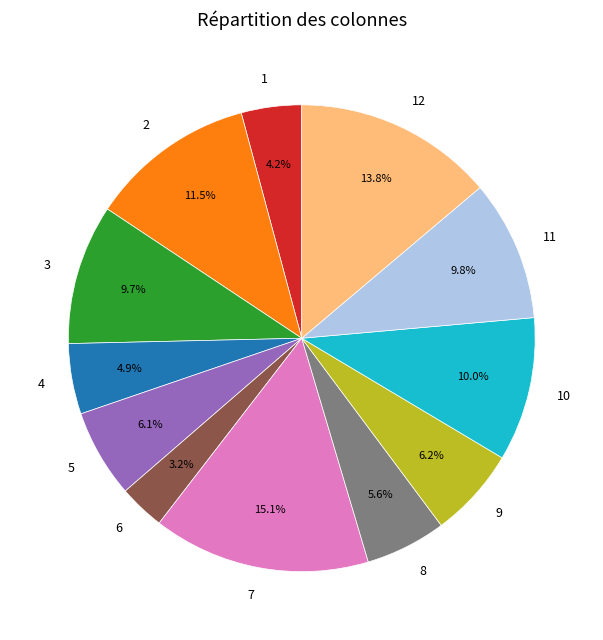

Which category has the biggest portion of the pie?

7